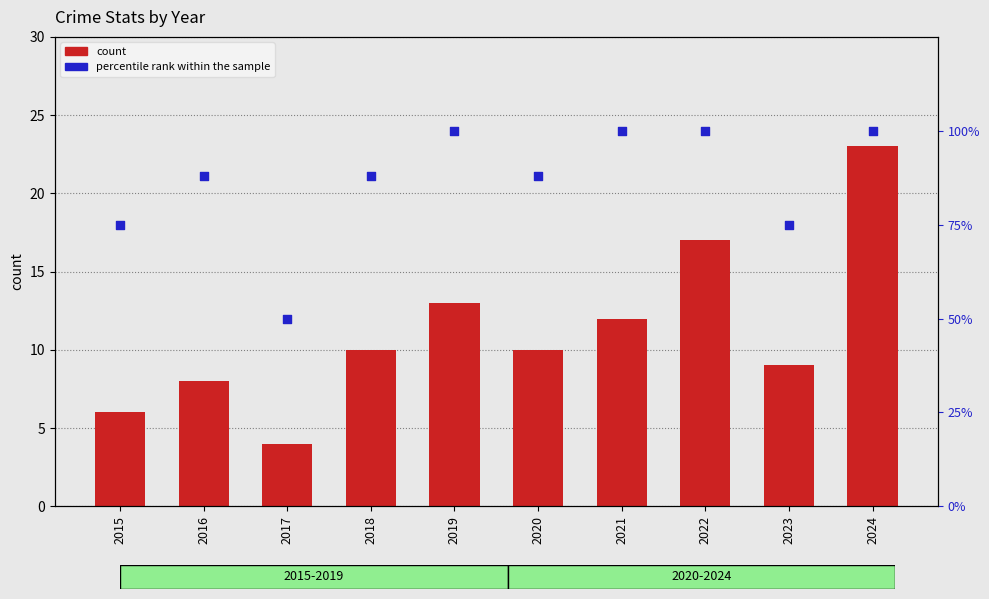

Which series has the largest total across all categories?

percentile rank within the sample